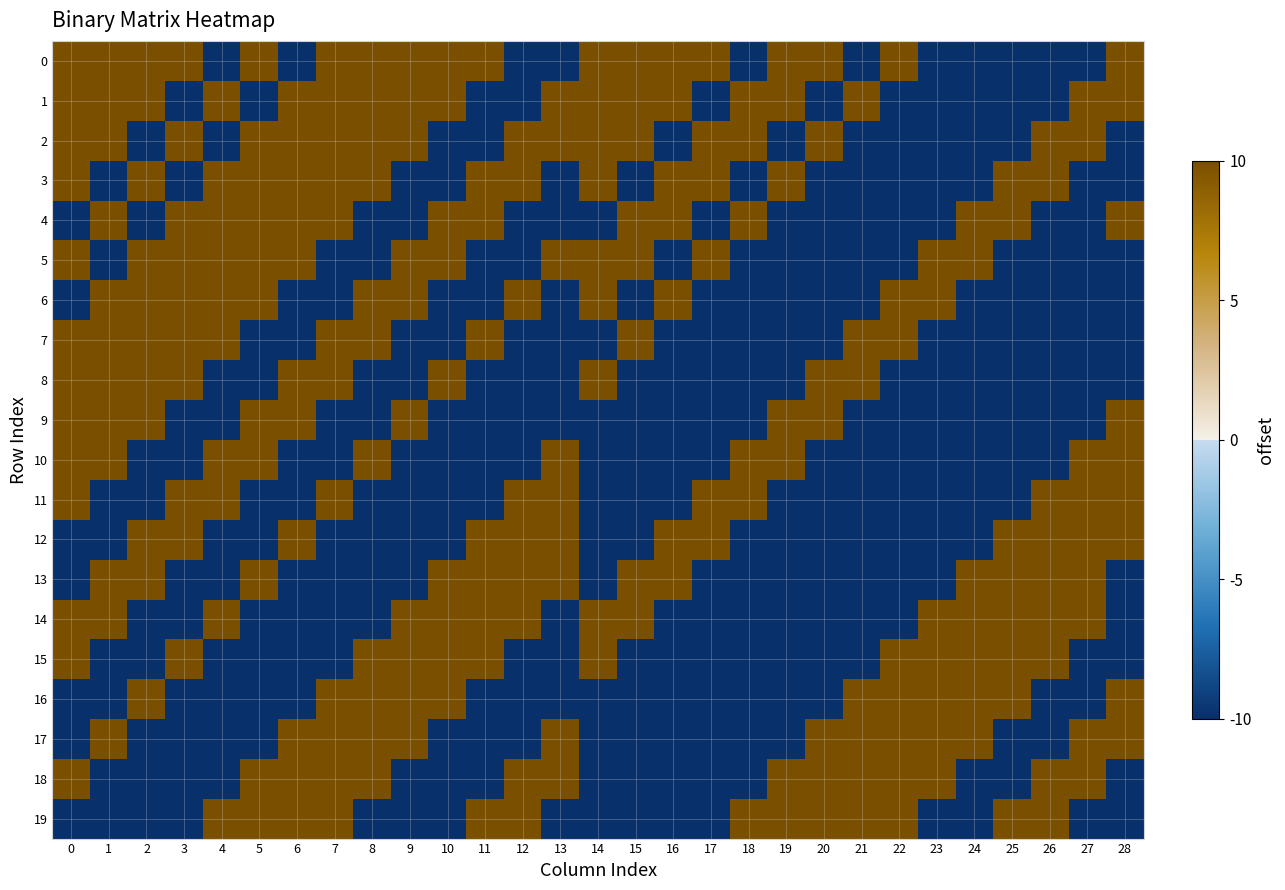

Reading left to right, extract all data points from this chart.

row_0: 1	1	1	1	-1	1	-1	1	1	1	1	1	-1	-1	1	1	1	1	-1	1	1	-1	1	-1	-1	-1	-1	-1	1
row_1: 1	1	1	-1	1	-1	1	1	1	1	1	-1	-1	1	1	1	1	-1	1	1	-1	1	-1	-1	-1	-1	-1	1	1
row_2: 1	1	-1	1	-1	1	1	1	1	1	-1	-1	1	1	1	1	-1	1	1	-1	1	-1	-1	-1	-1	-1	1	1	-1
row_3: 1	-1	1	-1	1	1	1	1	1	-1	-1	1	1	-1	1	-1	1	1	-1	1	-1	-1	-1	-1	-1	1	1	-1	-1
row_4: -1	1	-1	1	1	1	1	1	-1	-1	1	1	-1	-1	-1	1	1	-1	1	-1	-1	-1	-1	-1	1	1	-1	-1	1
row_5: 1	-1	1	1	1	1	1	-1	-1	1	1	-1	-1	1	1	1	-1	1	-1	-1	-1	-1	-1	1	1	-1	-1	-1	-1
row_6: -1	1	1	1	1	1	-1	-1	1	1	-1	-1	1	-1	1	-1	1	-1	-1	-1	-1	-1	1	1	-1	-1	-1	-1	-1
row_7: 1	1	1	1	1	-1	-1	1	1	-1	-1	1	-1	-1	-1	1	-1	-1	-1	-1	-1	1	1	-1	-1	-1	-1	-1	-1
row_8: 1	1	1	1	-1	-1	1	1	-1	-1	1	-1	-1	-1	1	-1	-1	-1	-1	-1	1	1	-1	-1	-1	-1	-1	-1	-1
row_9: 1	1	1	-1	-1	1	1	-1	-1	1	-1	-1	-1	-1	-1	-1	-1	-1	-1	1	1	-1	-1	-1	-1	-1	-1	-1	1
row_10: 1	1	-1	-1	1	1	-1	-1	1	-1	-1	-1	-1	1	-1	-1	-1	-1	1	1	-1	-1	-1	-1	-1	-1	-1	1	1
row_11: 1	-1	-1	1	1	-1	-1	1	-1	-1	-1	-1	1	1	-1	-1	-1	1	1	-1	-1	-1	-1	-1	-1	-1	1	1	1
row_12: -1	-1	1	1	-1	-1	1	-1	-1	-1	-1	1	1	1	-1	-1	1	1	-1	-1	-1	-1	-1	-1	-1	1	1	1	1
row_13: -1	1	1	-1	-1	1	-1	-1	-1	-1	1	1	1	1	-1	1	1	-1	-1	-1	-1	-1	-1	-1	1	1	1	1	-1
row_14: 1	1	-1	-1	1	-1	-1	-1	-1	1	1	1	1	-1	1	1	-1	-1	-1	-1	-1	-1	-1	1	1	1	1	1	-1
row_15: 1	-1	-1	1	-1	-1	-1	-1	1	1	1	1	-1	-1	1	-1	-1	-1	-1	-1	-1	-1	1	1	1	1	1	-1	-1
row_16: -1	-1	1	-1	-1	-1	-1	1	1	1	1	-1	-1	-1	-1	-1	-1	-1	-1	-1	-1	1	1	1	1	1	-1	-1	1
row_17: -1	1	-1	-1	-1	-1	1	1	1	1	-1	-1	-1	1	-1	-1	-1	-1	-1	-1	1	1	1	1	1	-1	-1	1	1
row_18: 1	-1	-1	-1	-1	1	1	1	1	-1	-1	-1	1	1	-1	-1	-1	-1	-1	1	1	1	1	1	-1	-1	1	1	-1
row_19: -1	-1	-1	-1	1	1	1	1	-1	-1	-1	1	1	-1	-1	-1	-1	-1	1	1	1	1	1	-1	-1	1	1	-1	-1